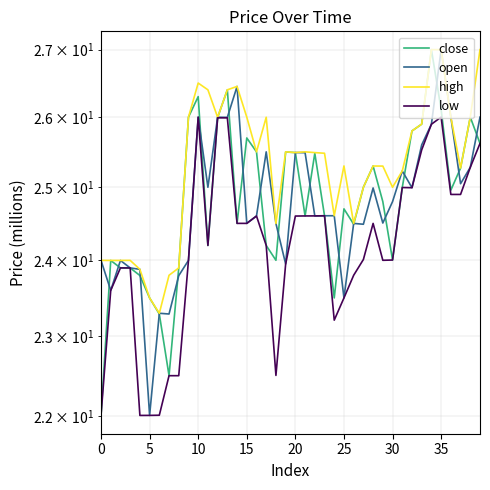

True or false: open has more than 1 interior local peaks.

True